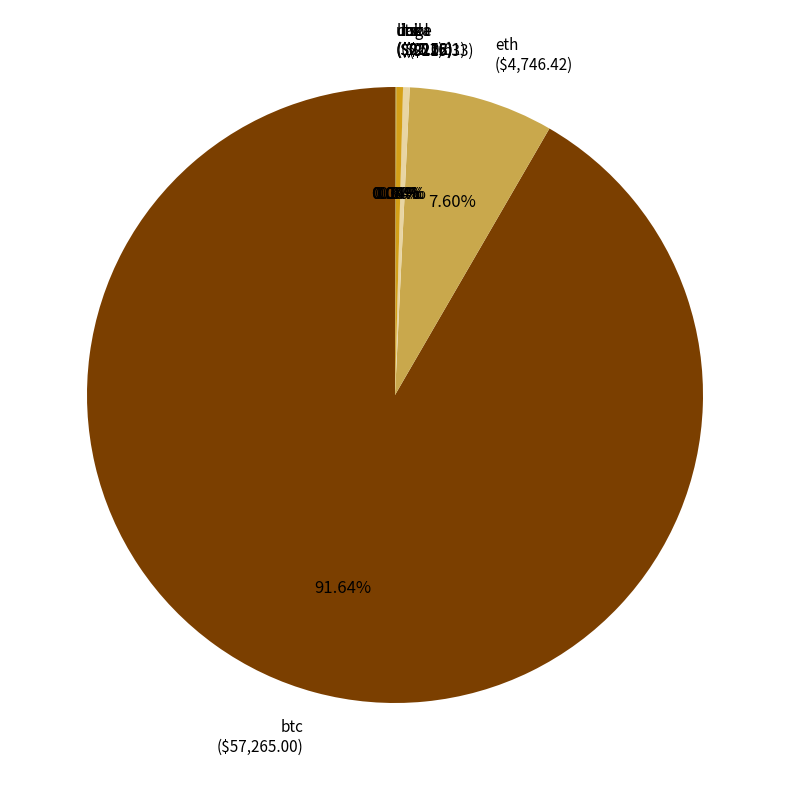

Is there any slice that represents more than half of the pie?

Yes